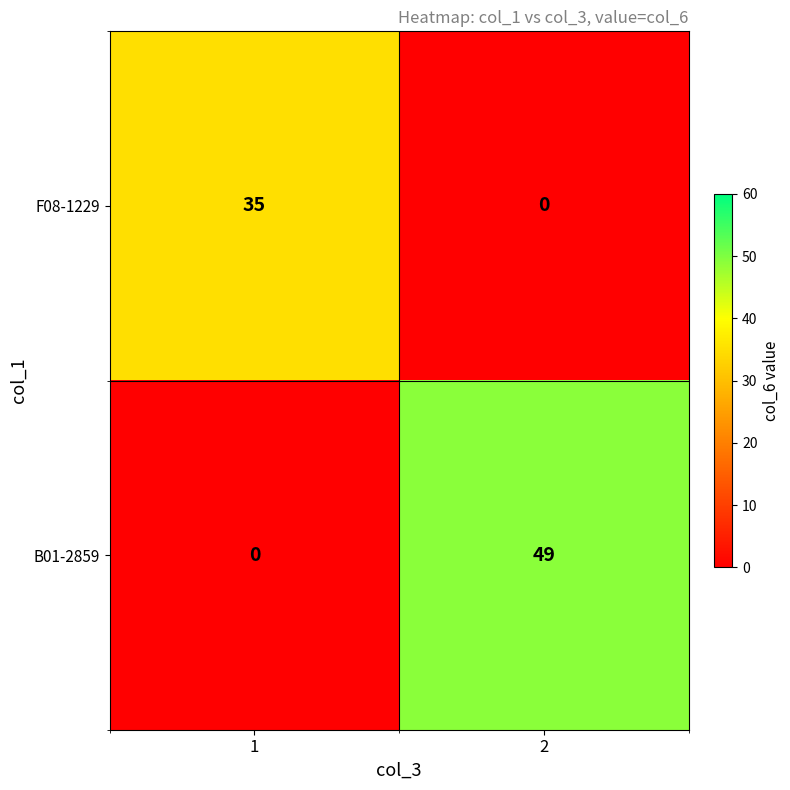

The value of F08-1229 at 1 is 35. True or false?

True